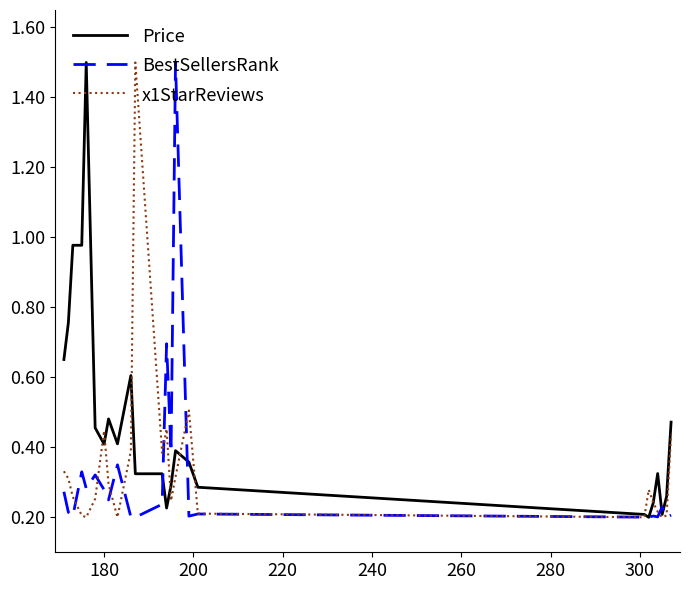

What is the greatest value displayed?

1.5